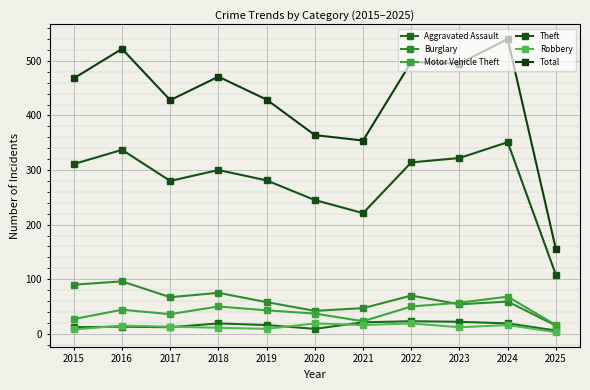

Reading left to right, transcribe all the data shown in this chart.

Aggravated Assault: 12	13	12	19	16	9	21	23	22	19	6
Burglary: 90	96	67	75	58	42	47	70	54	59	15
Motor Vehicle Theft: 27	44	36	50	43	37	23	50	57	68	16
Theft: 311	337	280	300	281	245	221	314	322	351	108
Robbery: 8	15	13	11	9	19	16	19	12	16	3
Total: 468	522	428	471	429	364	354	498	495	540	155